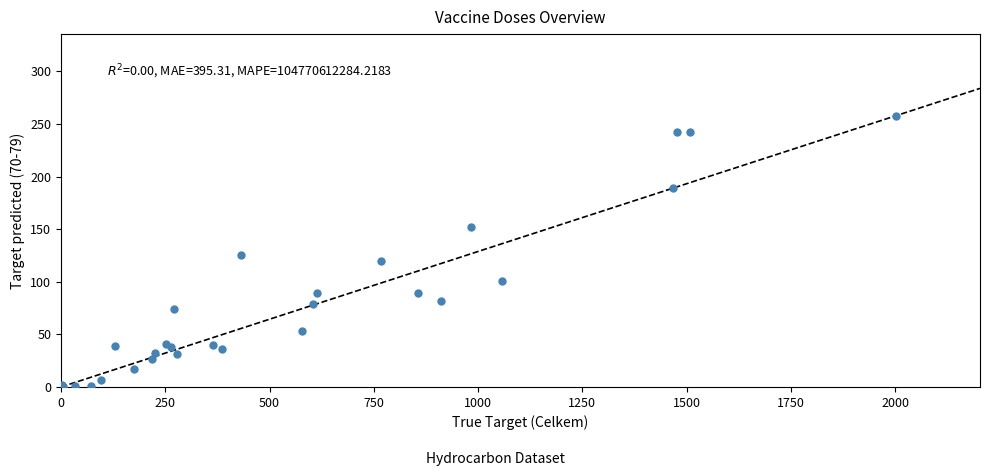

What Y value in the scatter plot is closest to 129?

125